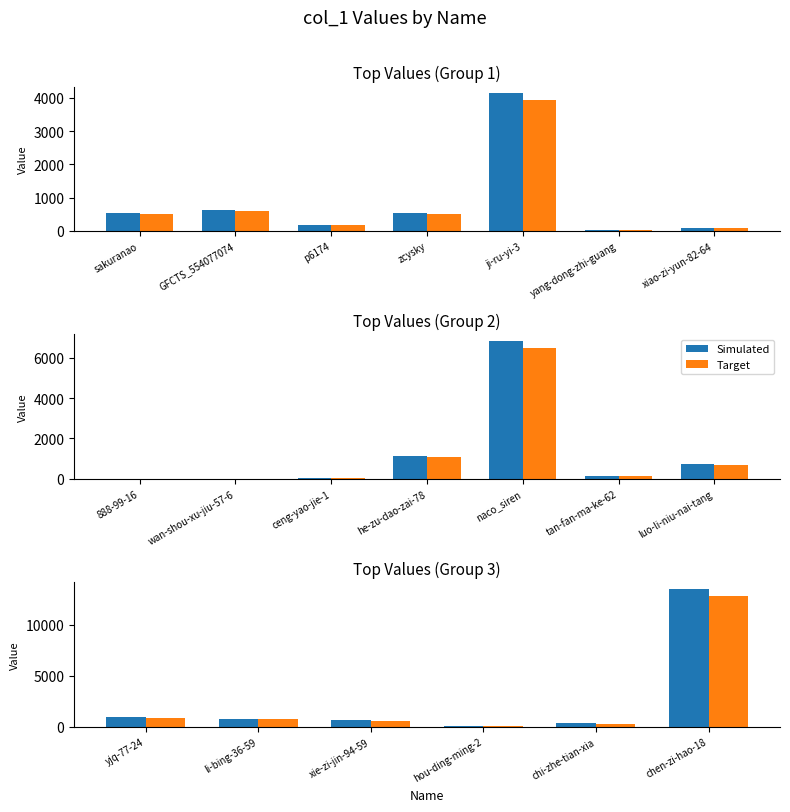

What is the greatest value displayed?

13481